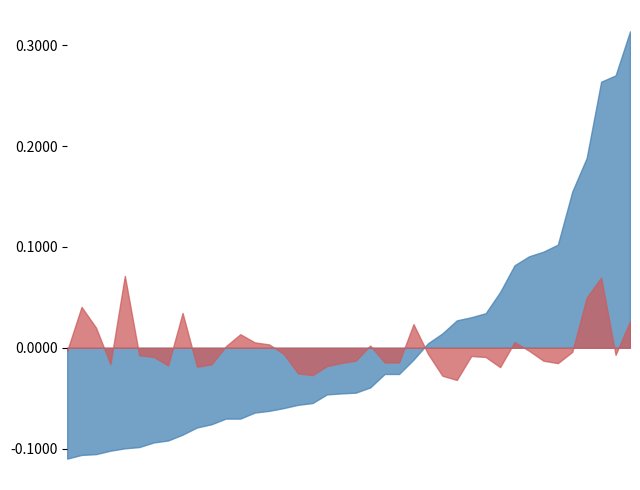

At which category does Mortality reach its first local valley?

2